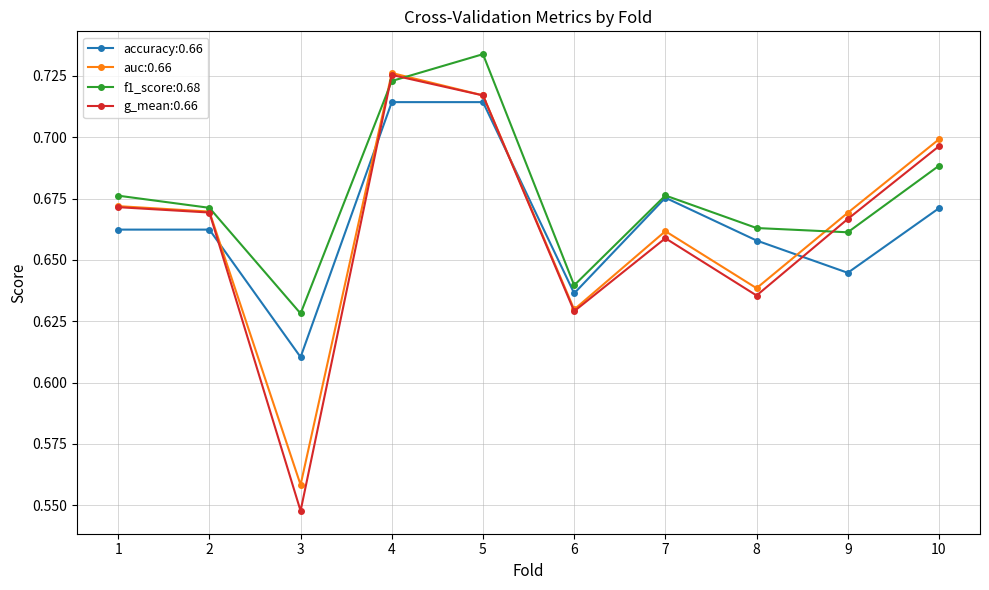

How many f1_score:0.68 values are between 0 and 1?

10